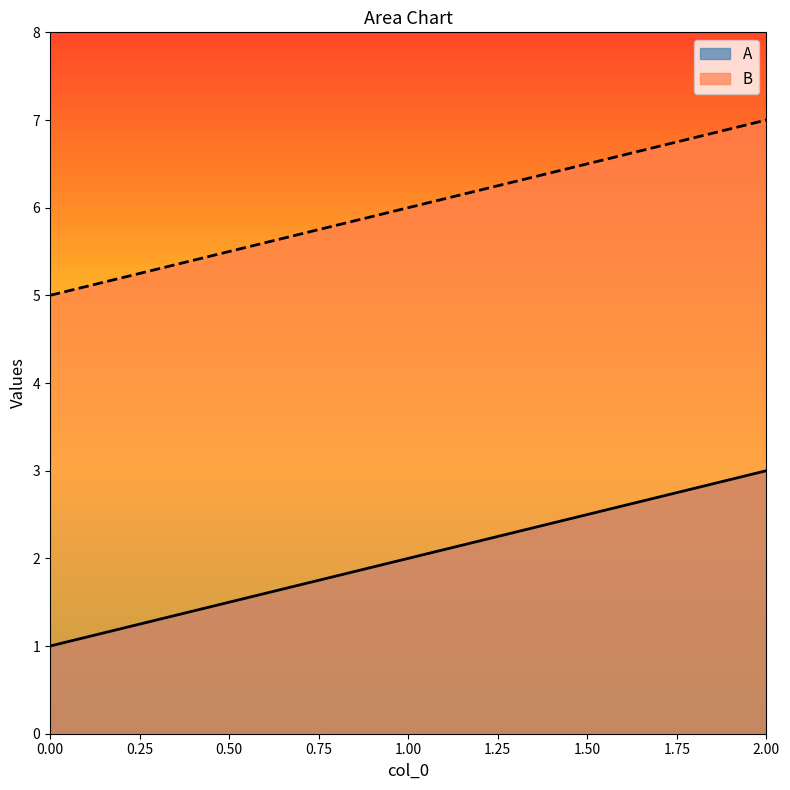

What is the value of the A point at the 3rd from the left?

3